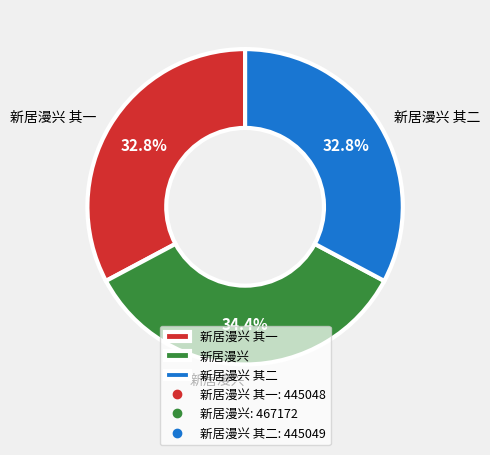

Count the number of slices in the pie.

3